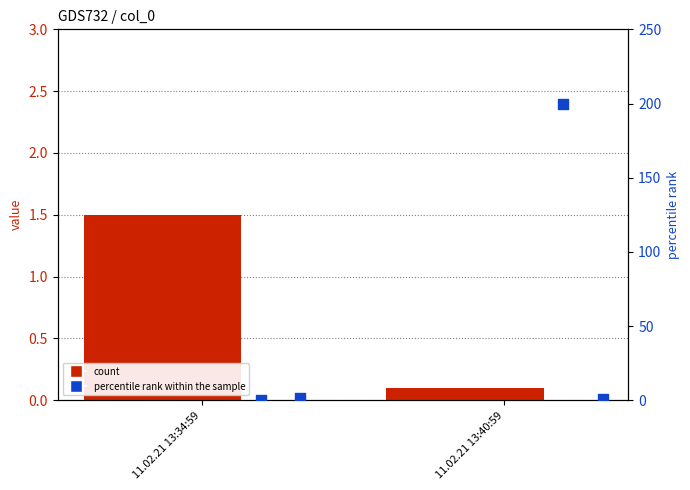

Is the value of col_4 at 11.02.21 13:34:59 greater than the value of col_3 at 11.02.21 13:34:59?

No